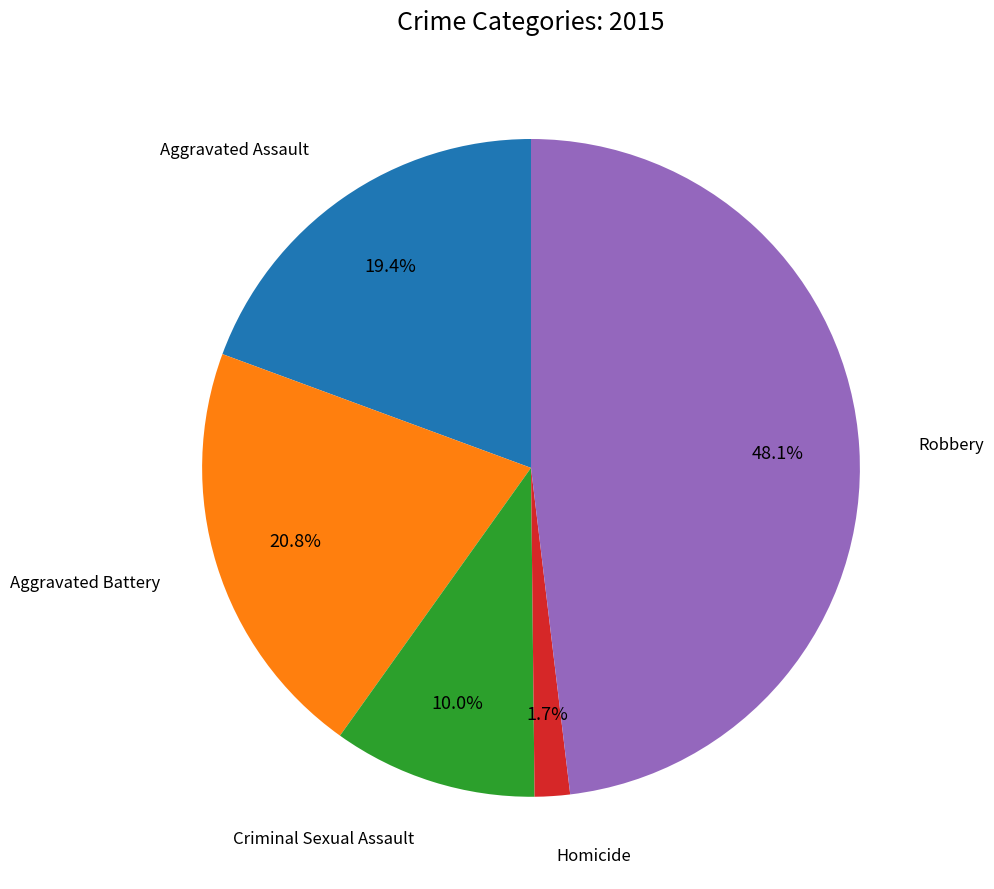

Is there any slice that represents more than half of the pie?

No